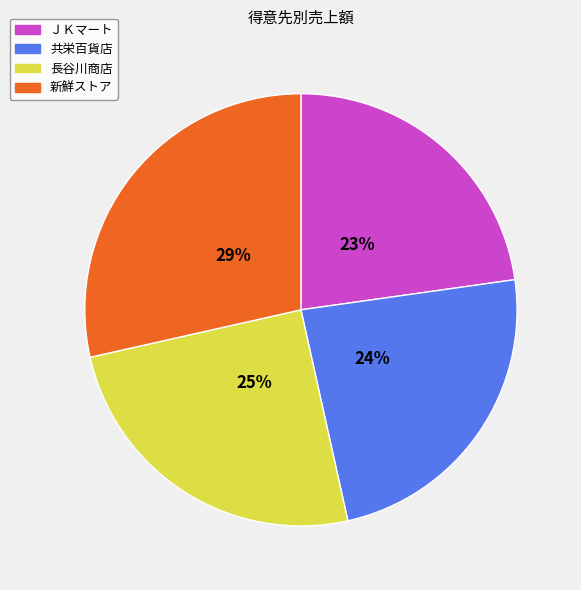

Approximately how many times larger is the value at ＪＫマート compared to 長谷川商店?

0.9